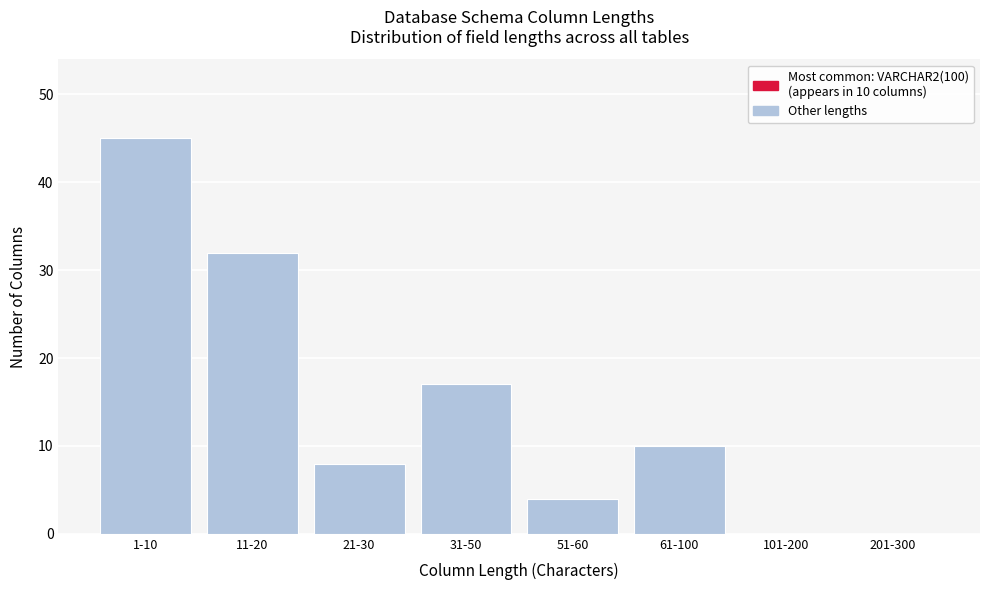

Reading left to right, list all the values displayed in this chart.

1-10=45	11-20=32	21-30=8	31-50=17	51-60=4	61-100=10	101-200=0	201-300=0